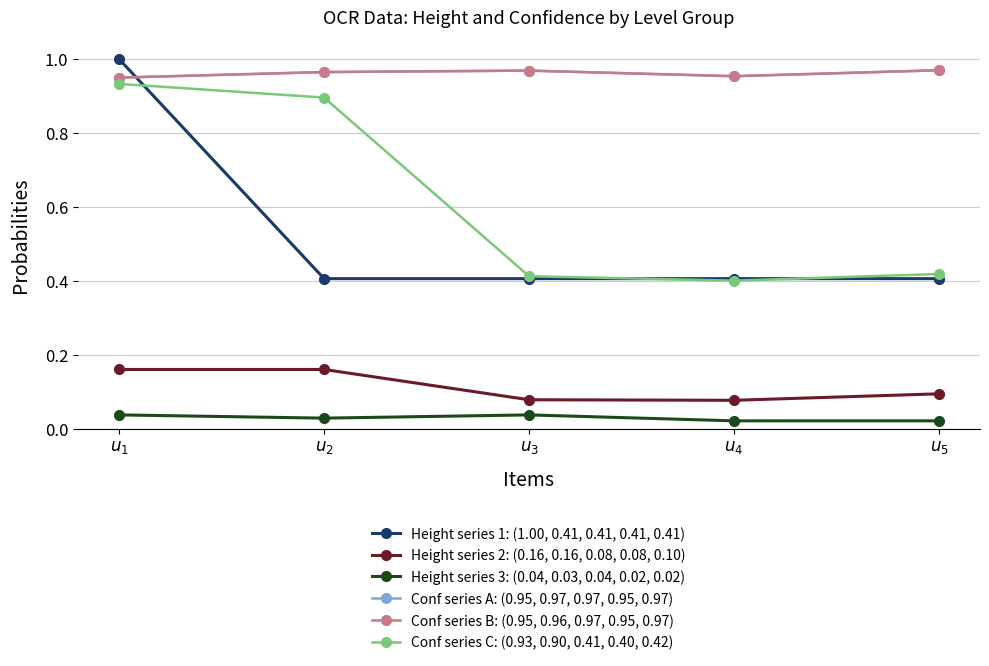

What are all the series names shown in the legend?

Height series 1: (1.00, 0.41, 0.41, 0.41, 0.41), Height series 2: (0.16, 0.16, 0.08, 0.08, 0.10), Height series 3: (0.04, 0.03, 0.04, 0.02, 0.02), Conf series A: (0.95, 0.97, 0.97, 0.95, 0.97), Conf series B: (0.95, 0.96, 0.97, 0.95, 0.97), Conf series C: (0.93, 0.90, 0.41, 0.40, 0.42)